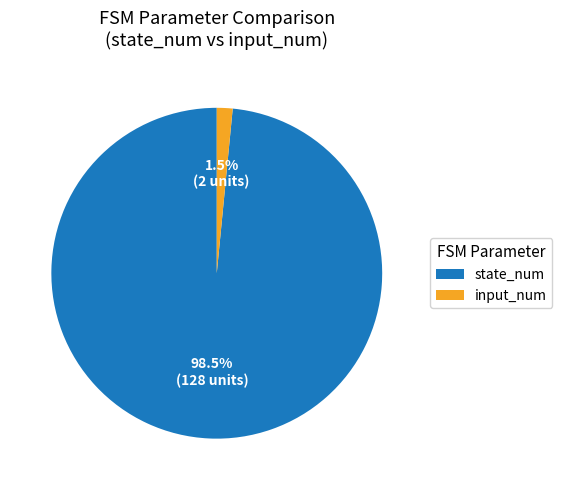

What is the total percentage of state_num and input_num?

100.0%